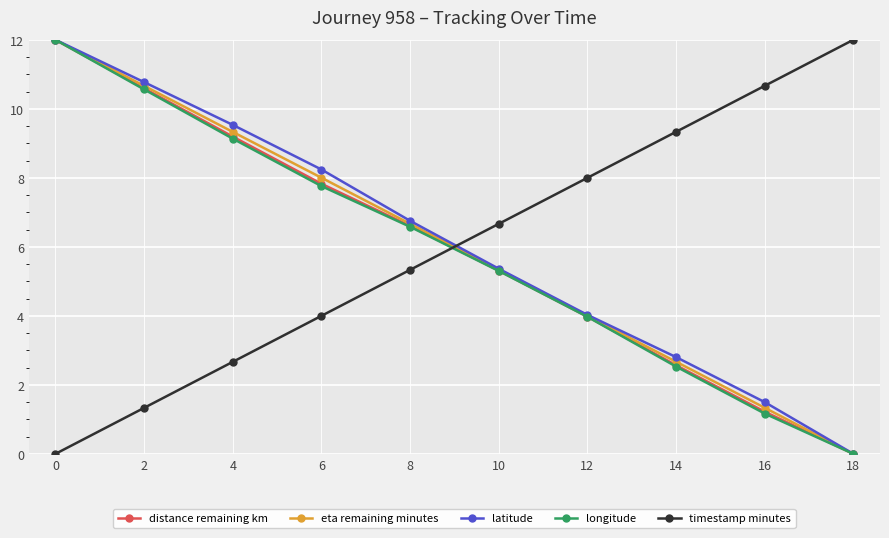

Is it true that longitude equals 2.5 at 14?

True